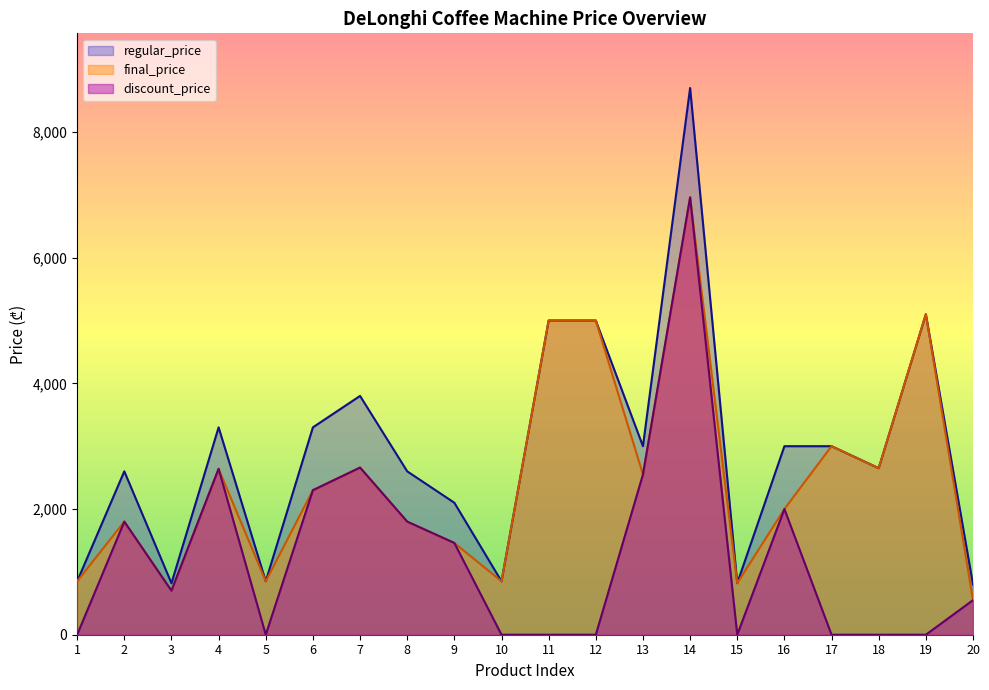

At which category does the chart reach its minimum across all series?

1